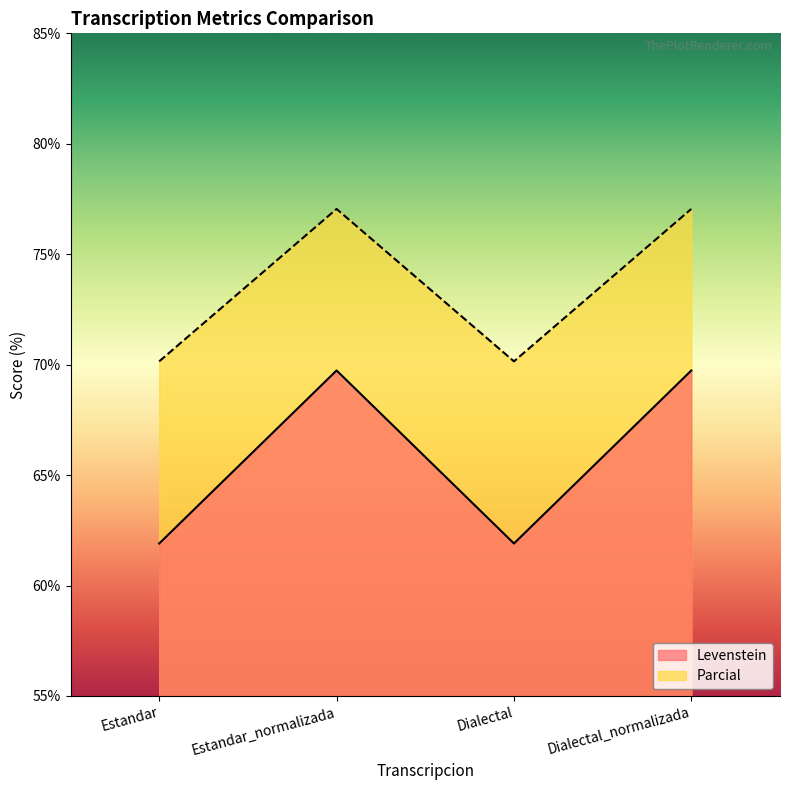

What is the approximate value of Parcial at Dialectal_normalizada?

77.0